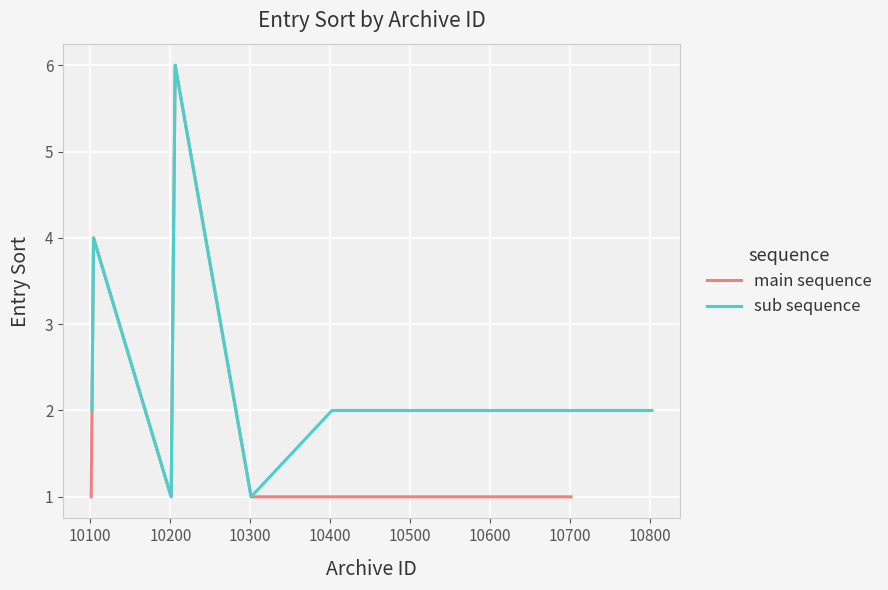

What is the highest value of the main sequence series?

6